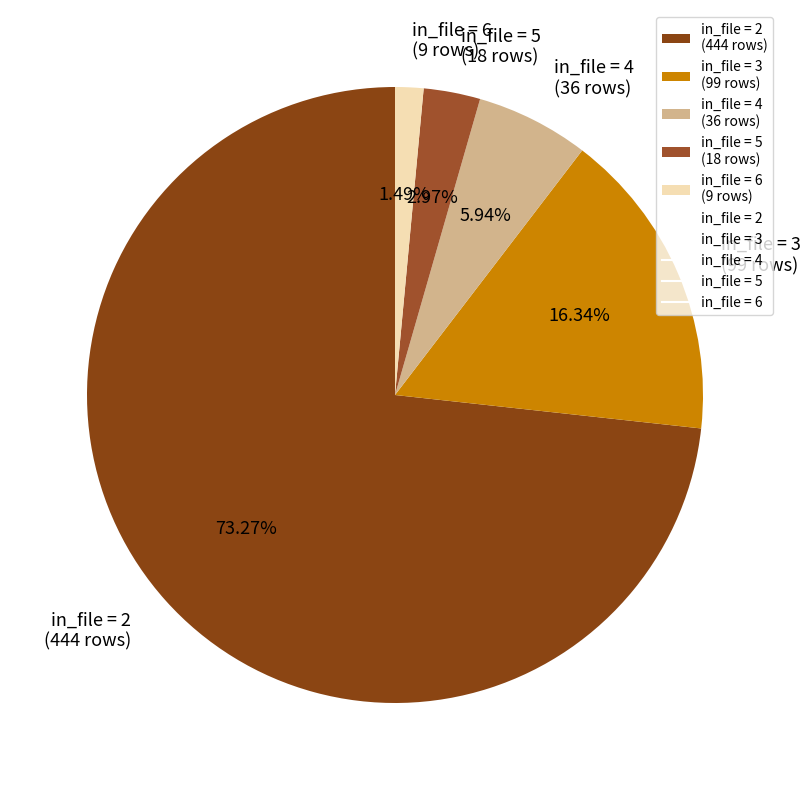

To the nearest percent, what is the combined percentage of in_file = 6 and in_file = 2?

75%